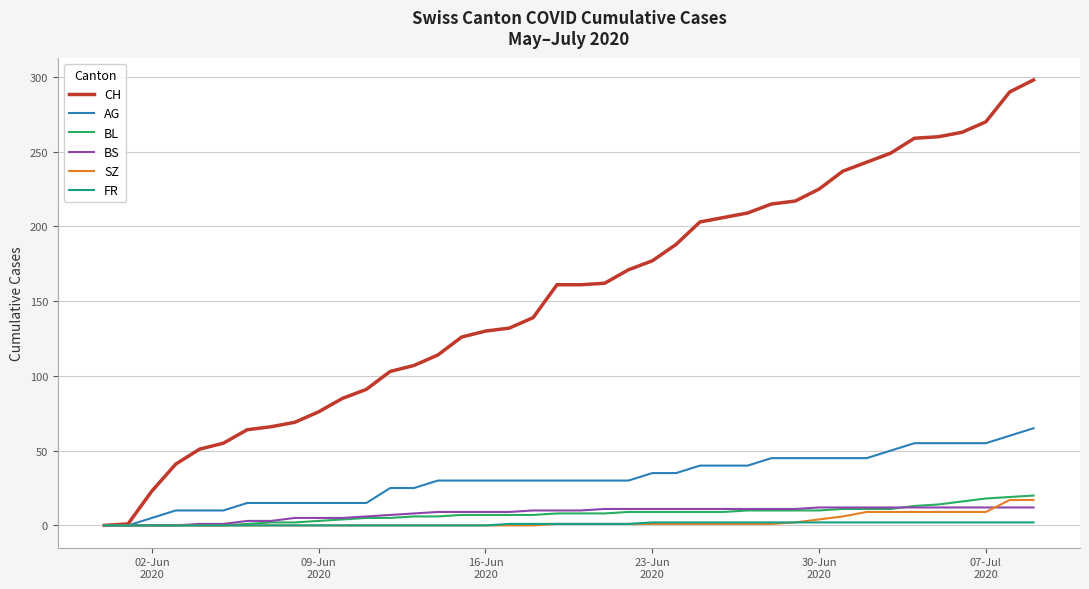

What is the greatest value displayed?

298